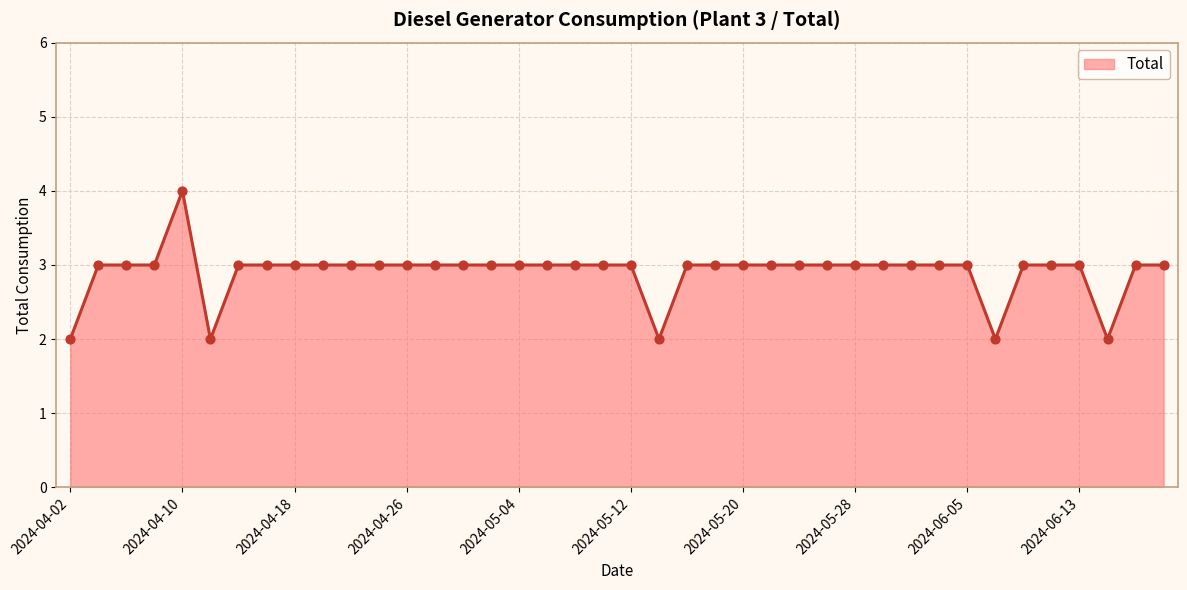

What is the greatest value displayed?

4